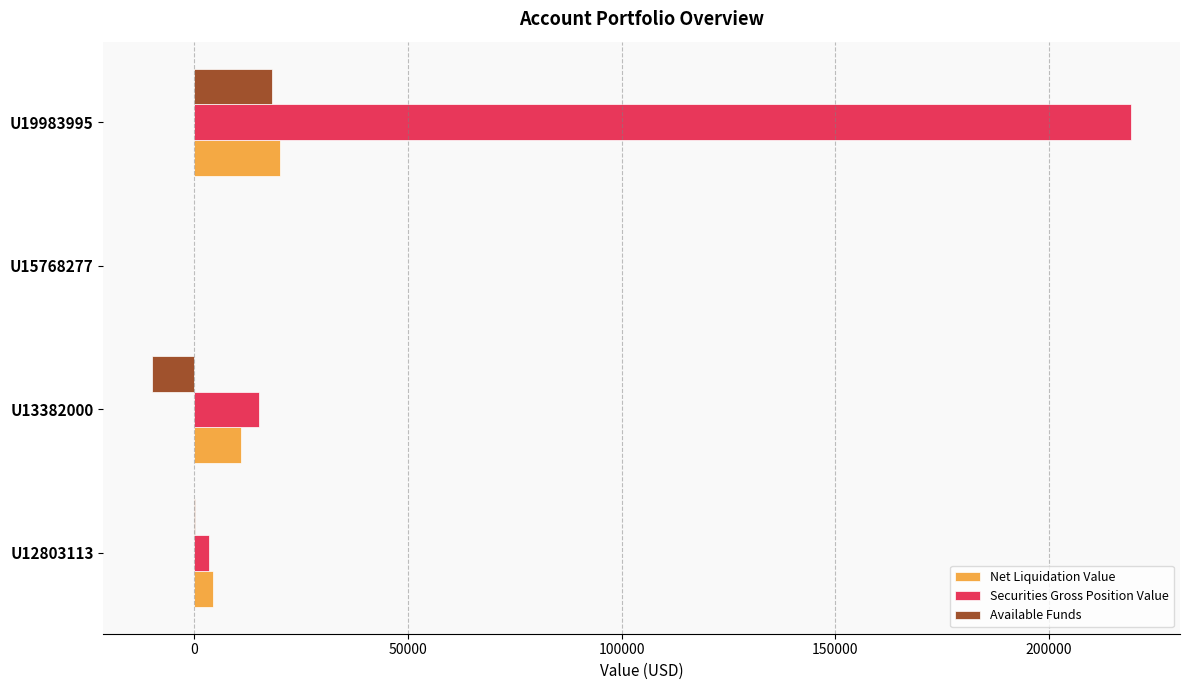

Which series has the largest range (max minus min)?

Securities Gross Position Value